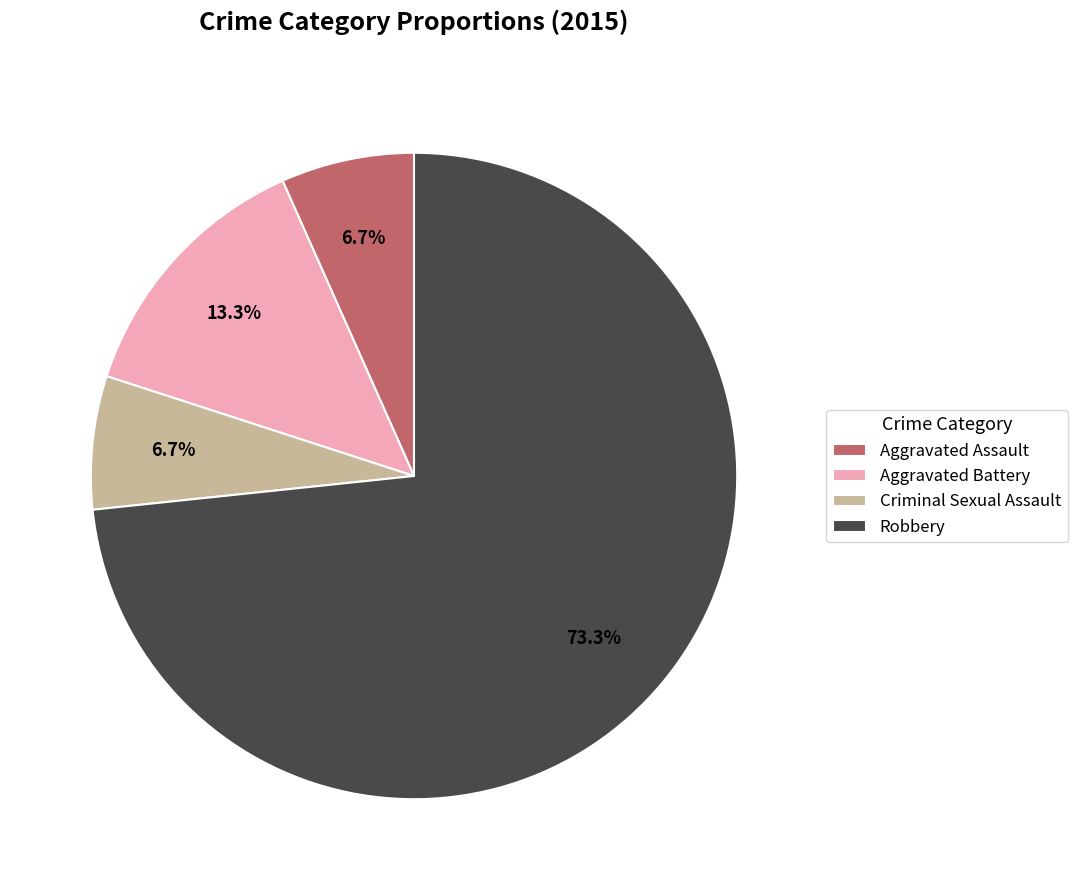

Is it true that Aggravated Battery is 13% of the pie?

True